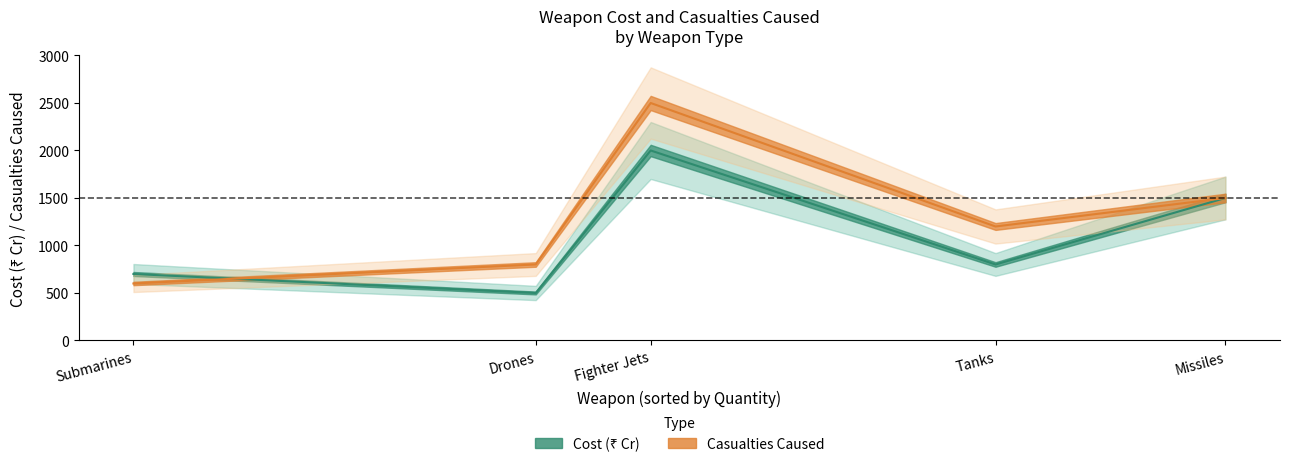

The value of Cost (₹ Cr) at Submarines is 700. True or false?

True